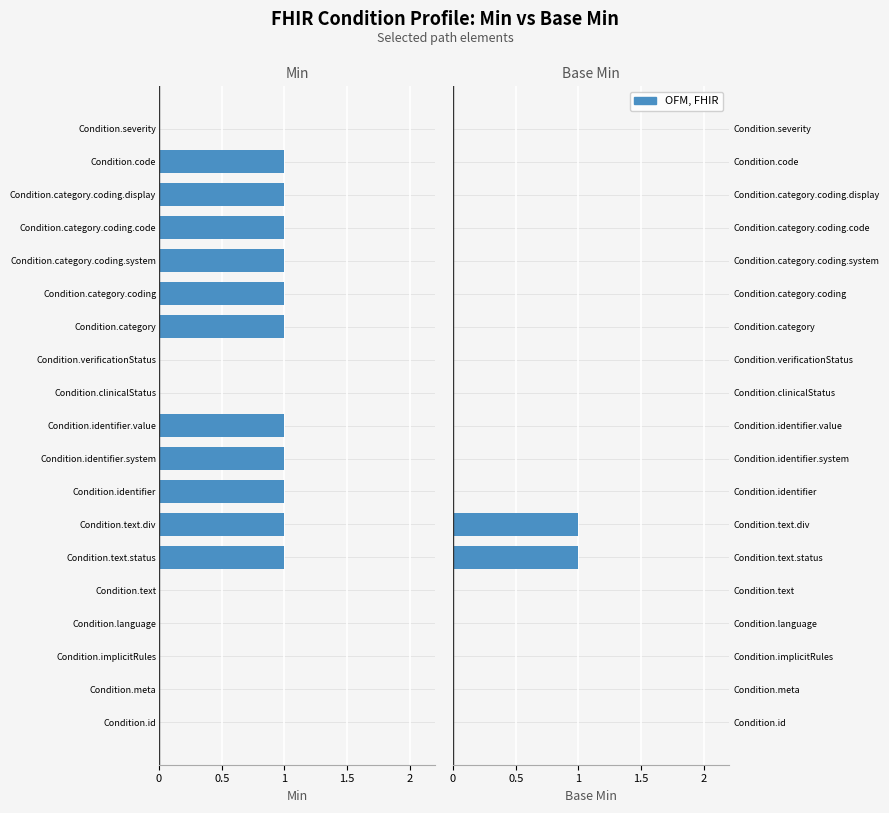

Does the chart contain any negative values?

Yes